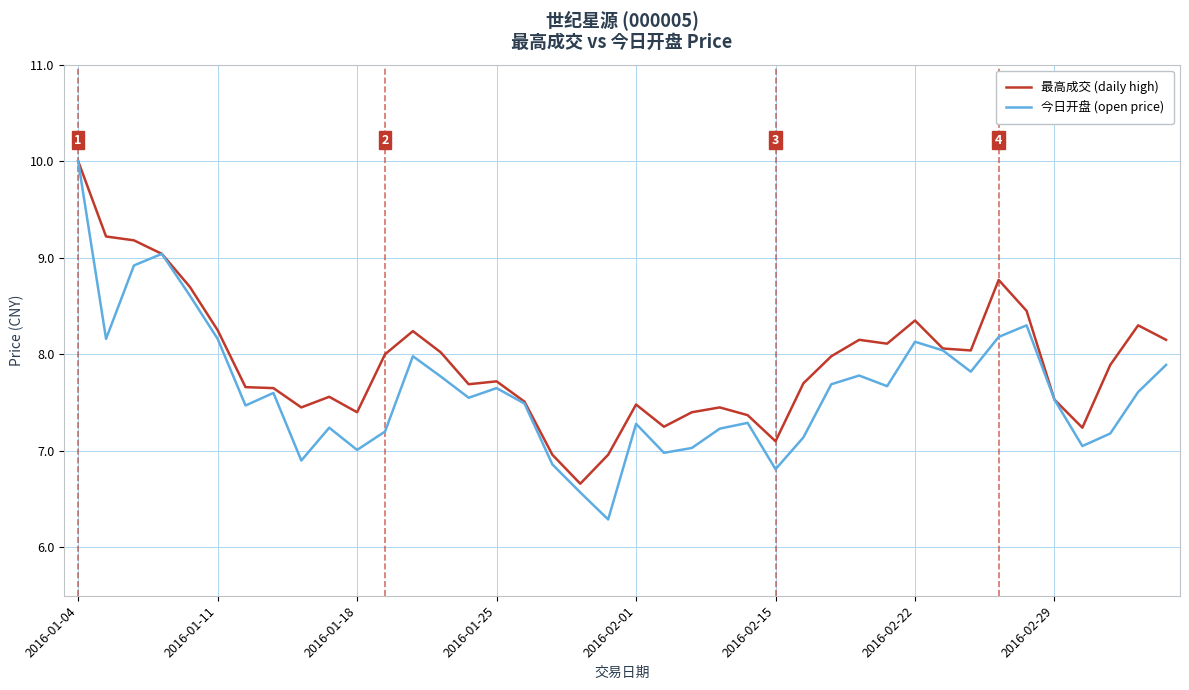

What is the highest value of the 今日开盘 (open price) series?

10.0